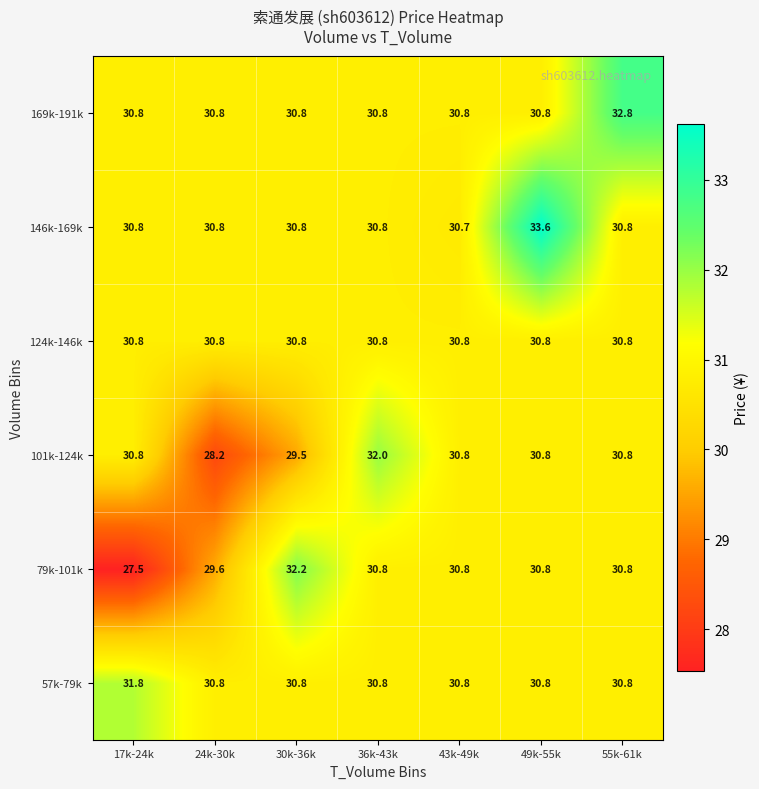

At which category is the sum across all series the highest?

49k-55k